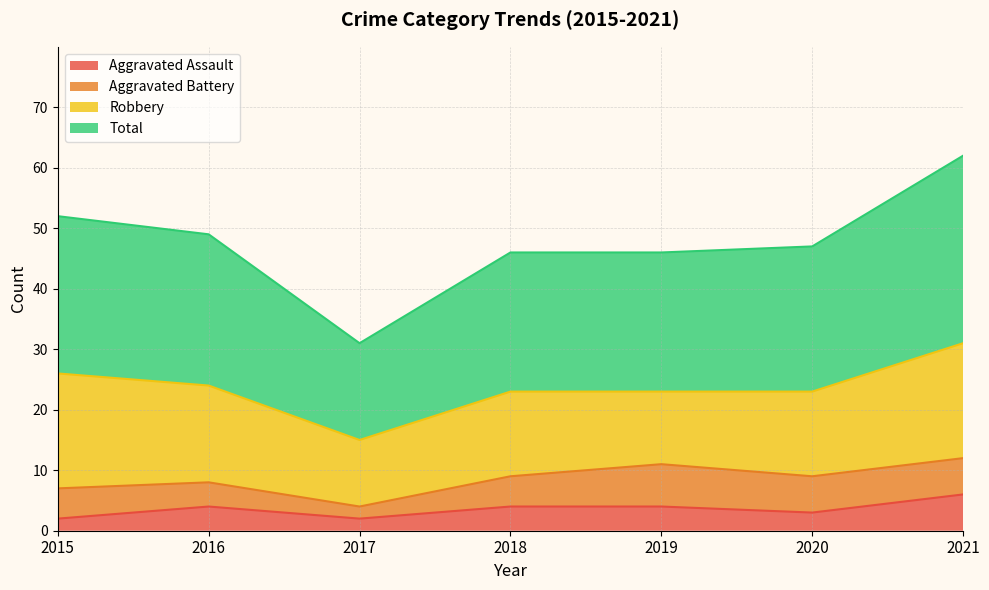

What is the average value of the Total series?

48